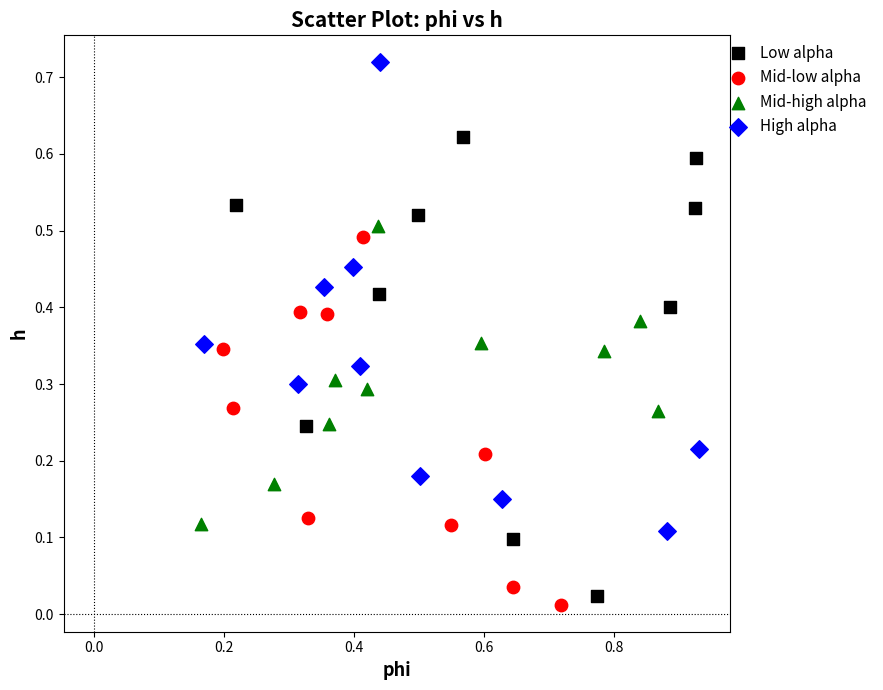

Which series contains the highest Y value?

High alpha